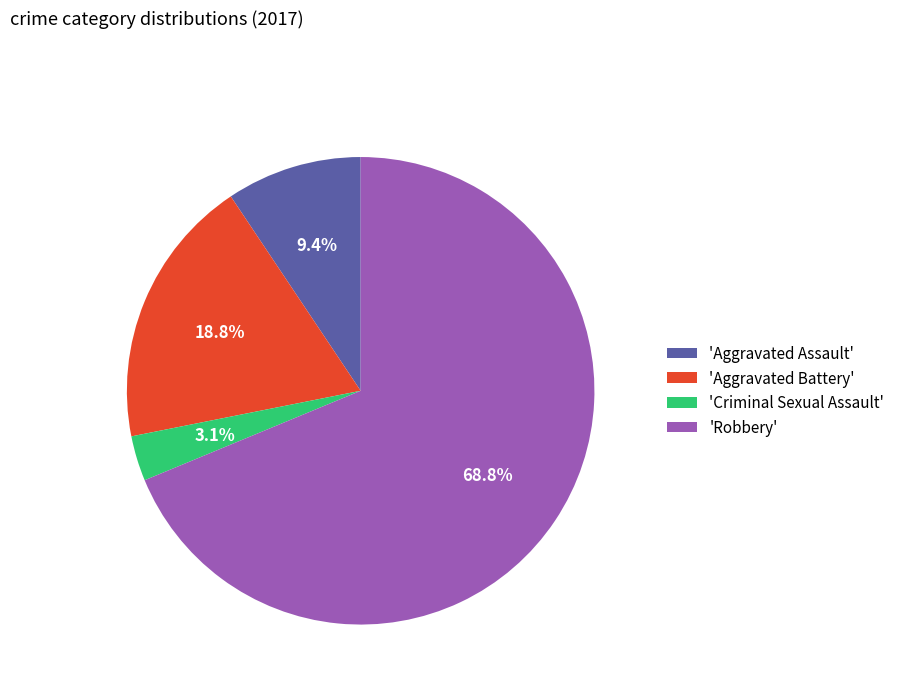

Rank the categories by value from lowest to highest.

'Criminal Sexual Assault', 'Aggravated Assault', 'Aggravated Battery', 'Robbery'